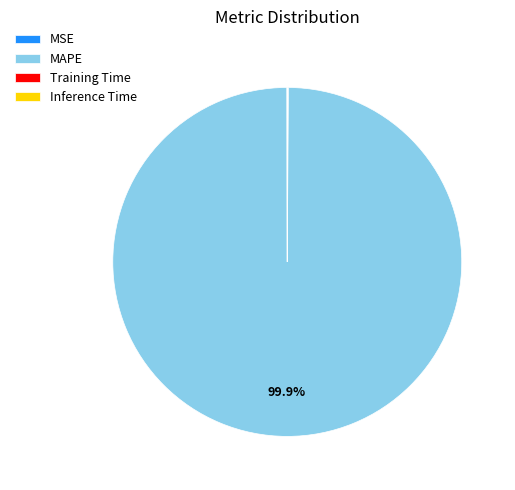

What is the largest slice in the pie chart?

MAPE